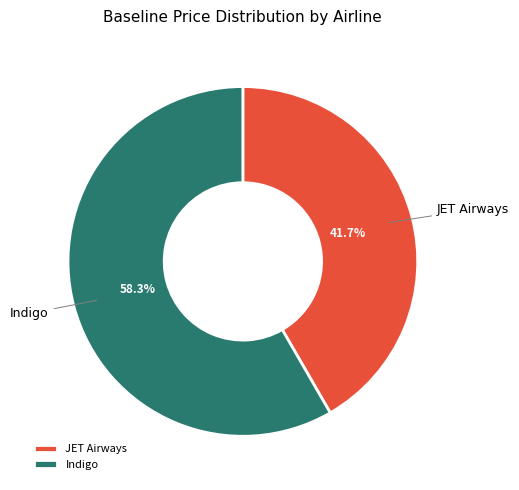

Count the number of slices in the pie.

2